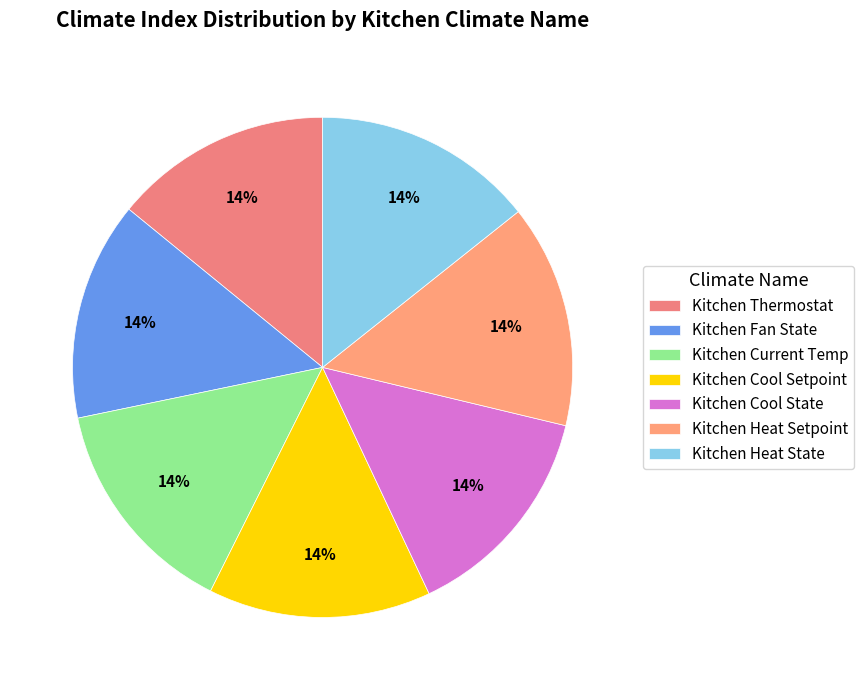

Does any single category account for the majority?

No